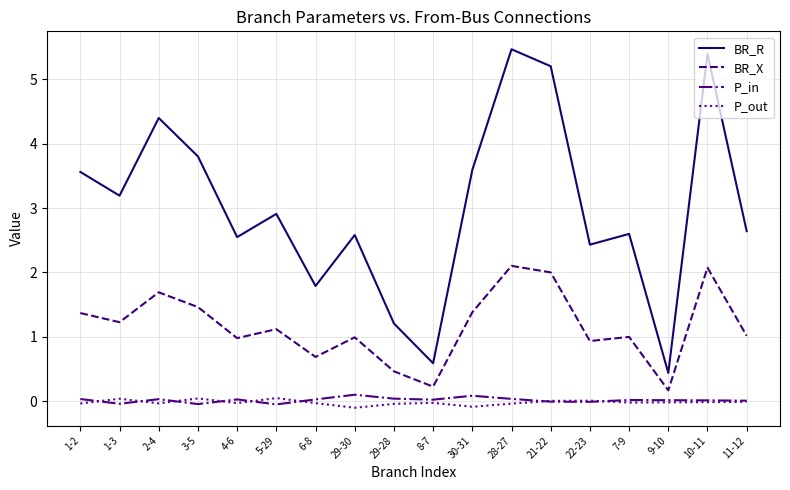

True or false: P_out and BR_X cross at least once.

False